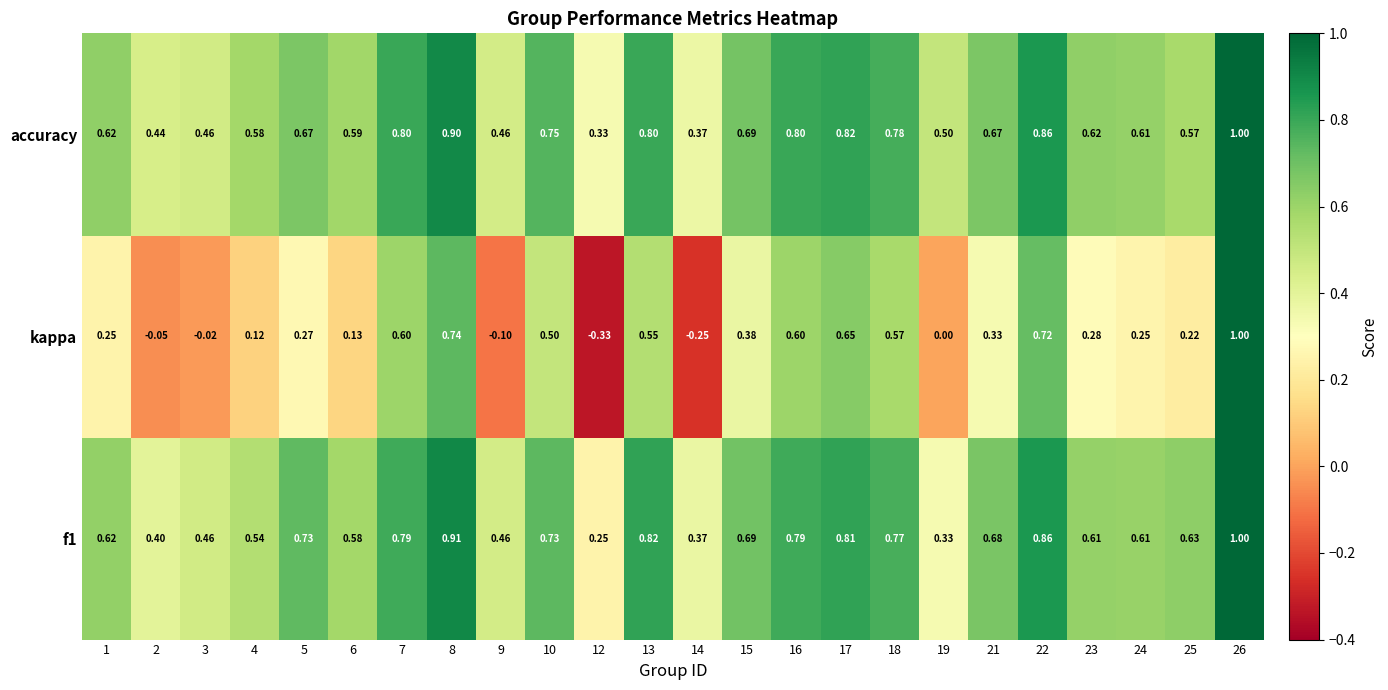

Which series has the largest total across all categories?

accuracy